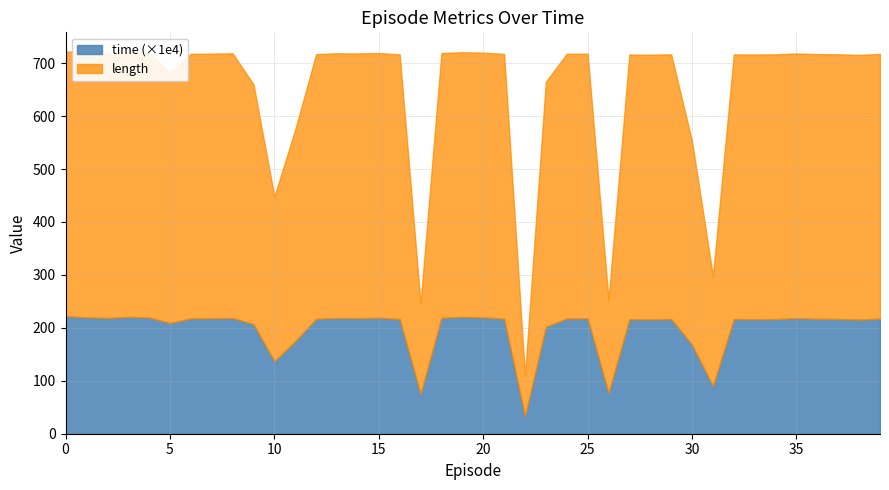

Is it true that time (×1e4) equals 67.5 at 20?

False